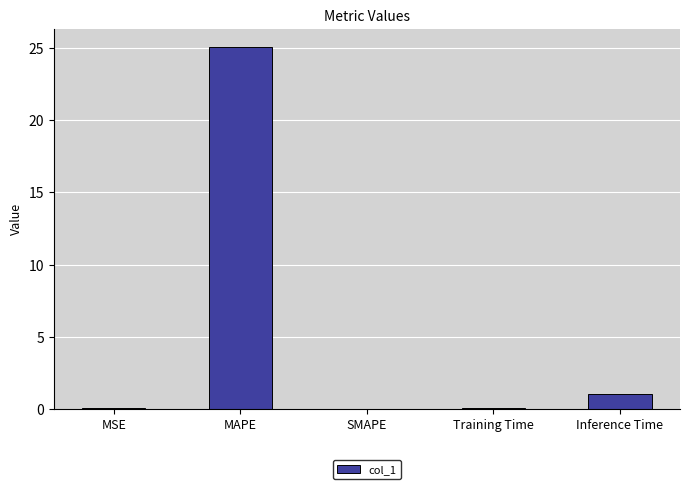

Which has a higher value, MSE or MAPE?

MAPE